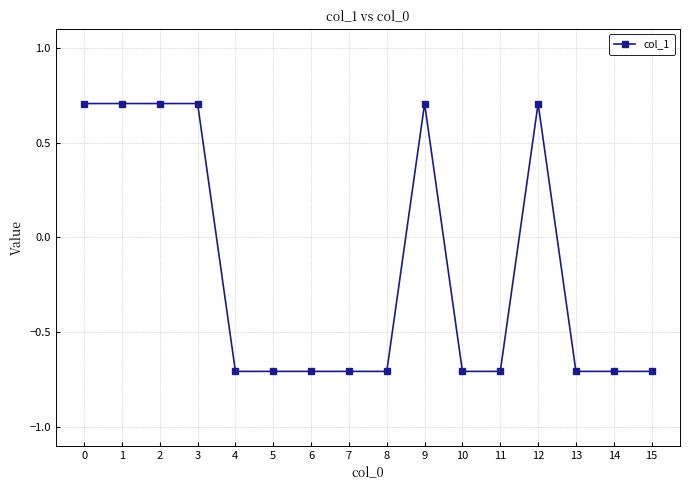

Count the values in the range 0 to 1.

6